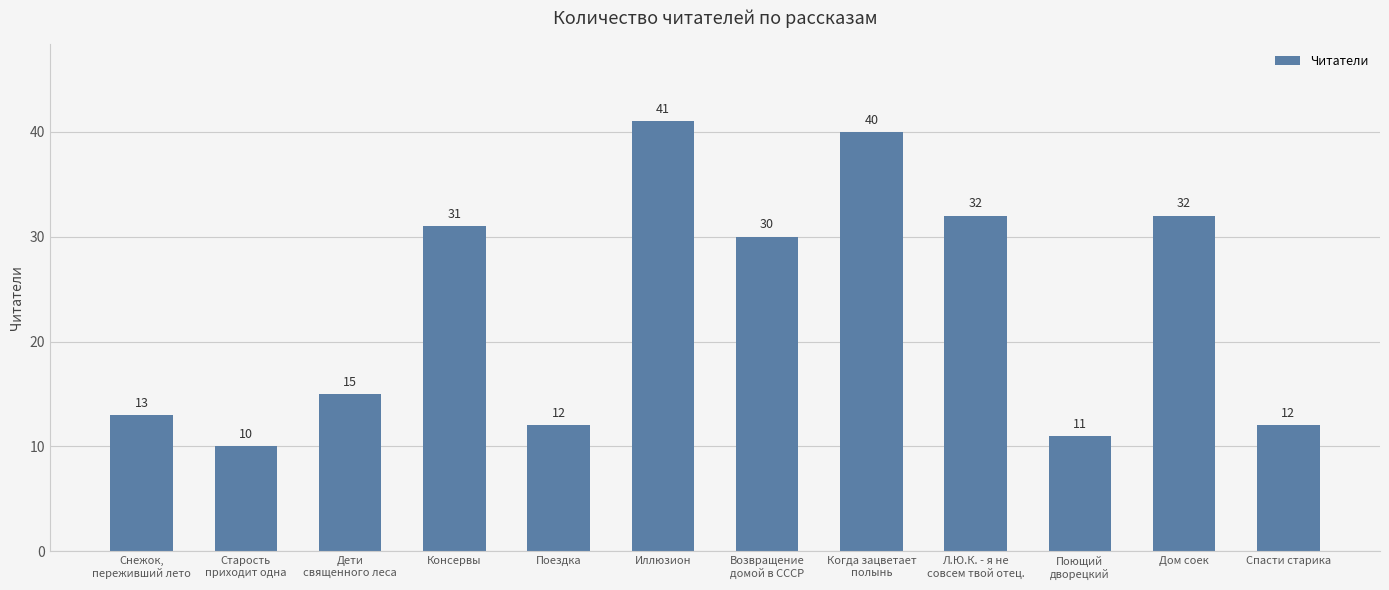

Reading left to right, what are all the values shown in this chart?

13	10	15	31	12	41	30	40	32	11	32	12